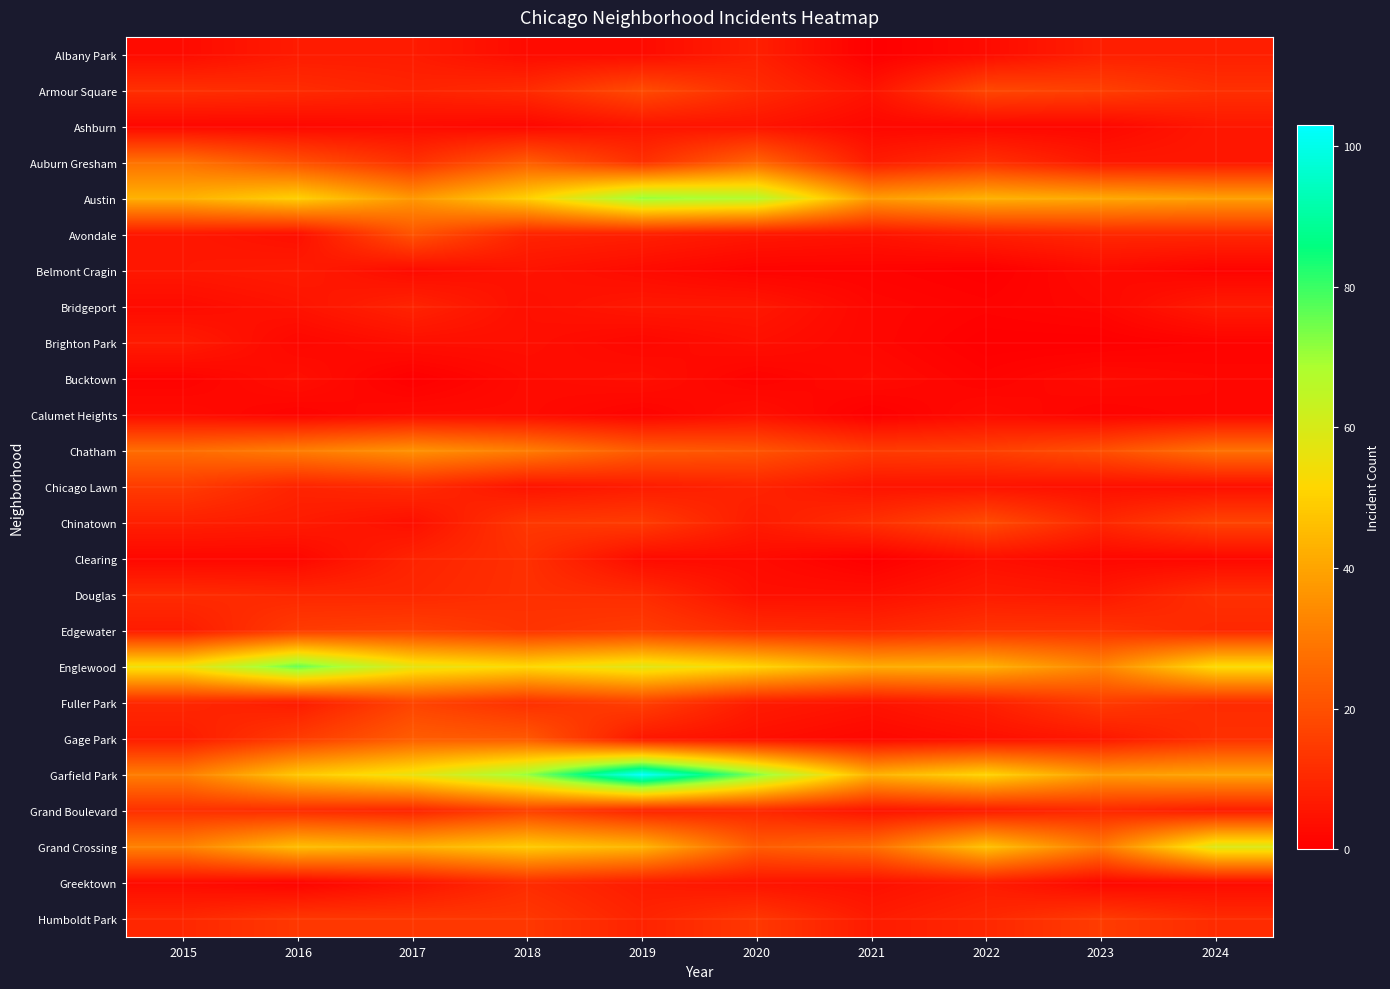

Reading left to right, what are all the values shown in this chart?

Albany Park: 2015=3	2016=7	2017=7	2018=3	2019=3	2020=8	2021=0	2022=3	2023=8	2024=8
Armour Square: 2015=12	2016=11	2017=9	2018=11	2019=19	2020=11	2021=5	2022=18	2023=16	2024=12
Ashburn: 2015=2	2016=2	2017=3	2018=2	2019=5	2020=5	2021=2	2022=2	2023=2	2024=6
Auburn Gresham: 2015=28	2016=20	2017=12	2018=23	2019=12	2020=25	2021=7	2022=12	2023=6	2024=6
Austin: 2015=43	2016=50	2017=37	2018=50	2019=71	2020=67	2021=38	2022=43	2023=41	2024=39
Avondale: 2015=6	2016=4	2017=21	2018=9	2019=8	2020=6	2021=5	2022=8	2023=10	2024=10
Belmont Cragin: 2015=6	2016=7	2017=3	2018=5	2019=3	2020=1	2021=1	2022=0	2023=3	2024=1
Bridgeport: 2015=3	2016=5	2017=9	2018=4	2019=6	2020=6	2021=2	2022=1	2023=2	2024=7
Brighton Park: 2015=7	2016=2	2017=4	2018=4	2019=2	2020=4	2021=2	2022=0	2023=0	2024=1
Bucktown: 2015=1	2016=4	2017=0	2018=3	2019=4	2020=1	2021=3	2022=1	2023=3	2024=2
Calumet Heights: 2015=3	2016=1	2017=3	2018=3	2019=1	2020=4	2021=0	2022=3	2023=1	2024=2
Chatham: 2015=27	2016=31	2017=36	2018=31	2019=23	2020=21	2021=15	2022=16	2023=20	2024=28
Chicago Lawn: 2015=15	2016=9	2017=11	2018=5	2019=7	2020=9	2021=5	2022=5	2023=4	2024=4
Chinatown: 2015=8	2016=7	2017=4	2018=14	2019=15	2020=7	2021=12	2022=19	2023=10	2024=17
Clearing: 2015=2	2016=2	2017=9	2018=12	2019=3	2020=3	2021=0	2022=4	2023=2	2024=2
Douglas: 2015=11	2016=10	2017=10	2018=12	2019=11	2020=4	2021=4	2022=7	2023=6	2024=12
Edgewater: 2015=7	2016=15	2017=16	2018=13	2019=15	2020=11	2021=10	2022=13	2023=13	2024=10
Englewood: 2015=55	2016=76	2017=57	2018=52	2019=58	2020=51	2021=42	2022=43	2023=33	2024=53
Fuller Park: 2015=10	2016=7	2017=17	2018=12	2019=16	2020=7	2021=5	2022=8	2023=15	2024=11
Gage Park: 2015=7	2016=15	2017=23	2018=22	2019=6	2020=4	2021=2	2022=4	2023=6	2024=12
Garfield Park: 2015=31	2016=48	2017=56	2018=71	2019=103	2020=73	2021=43	2022=51	2023=38	2024=40
Grand Boulevard: 2015=12	2016=11	2017=9	2018=16	2019=9	2020=10	2021=5	2022=7	2023=10	2024=7
Grand Crossing: 2015=32	2016=46	2017=43	2018=49	2019=44	2020=23	2021=27	2022=47	2023=30	2024=59
Greektown: 2015=3	2016=1	2017=5	2018=11	2019=7	2020=5	2021=4	2022=7	2023=2	2024=3
Humboldt Park: 2015=10	2016=14	2017=14	2018=14	2019=9	2020=14	2021=7	2022=10	2023=15	2024=11